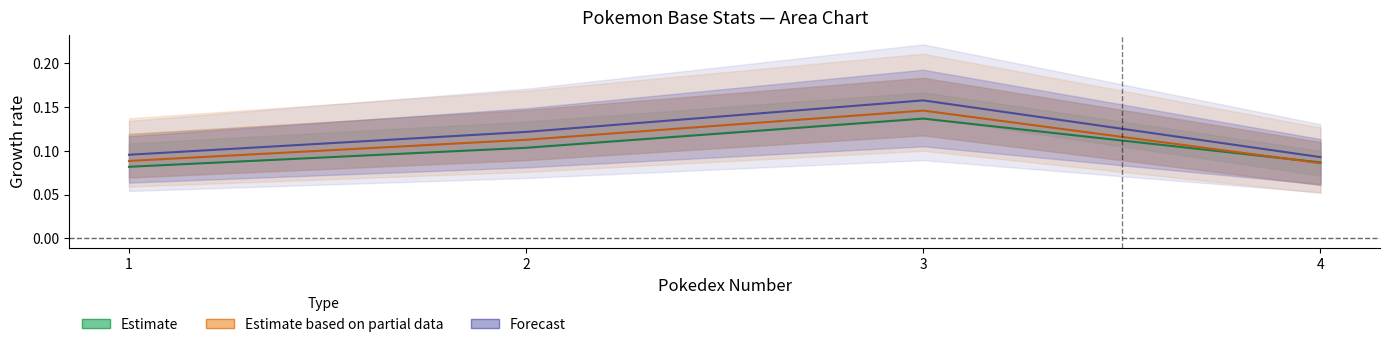

List the labels in order of Forecast value, largest first.

3, 2, 1, 4